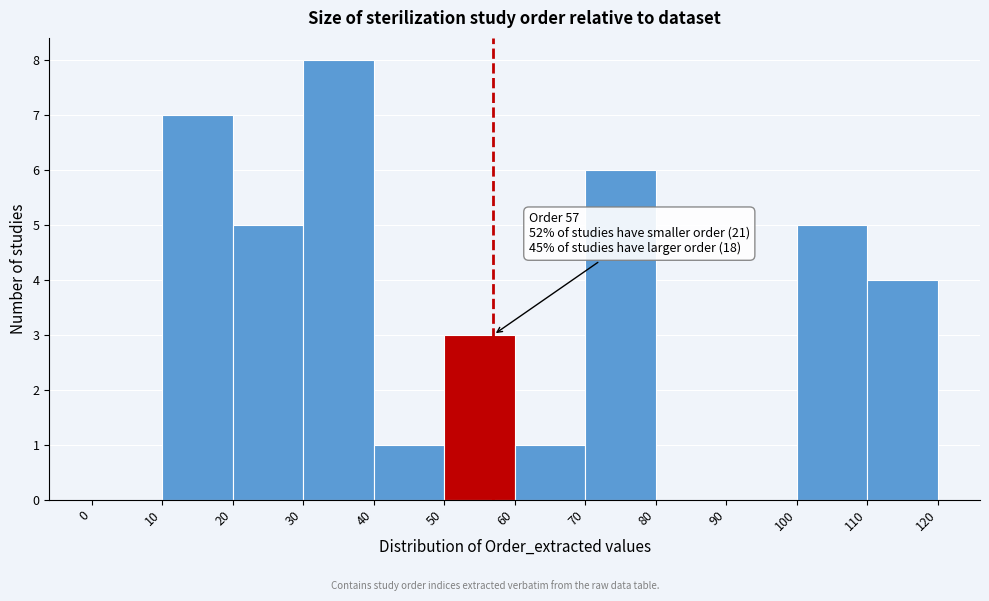

Which range on the x-axis has the tallest bar?

30 to 40